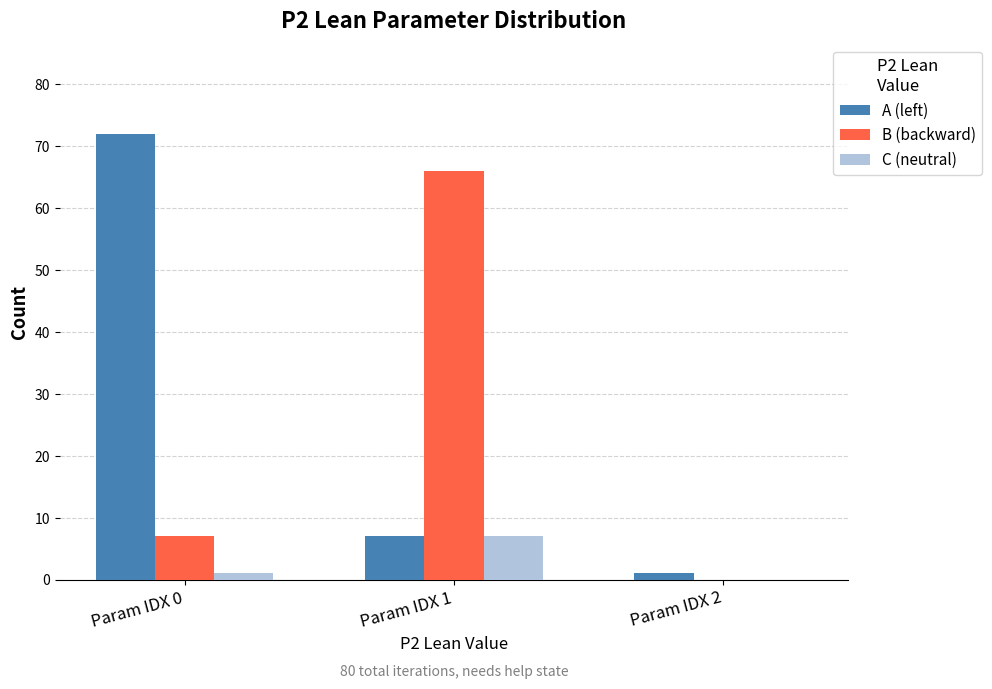

Reading left to right, transcribe all the data shown in this chart.

A (left): Param IDX 0=72	Param IDX 1=7	Param IDX 2=1
B (backward): Param IDX 0=7	Param IDX 1=66	Param IDX 2=0
C (neutral): Param IDX 0=1	Param IDX 1=7	Param IDX 2=0